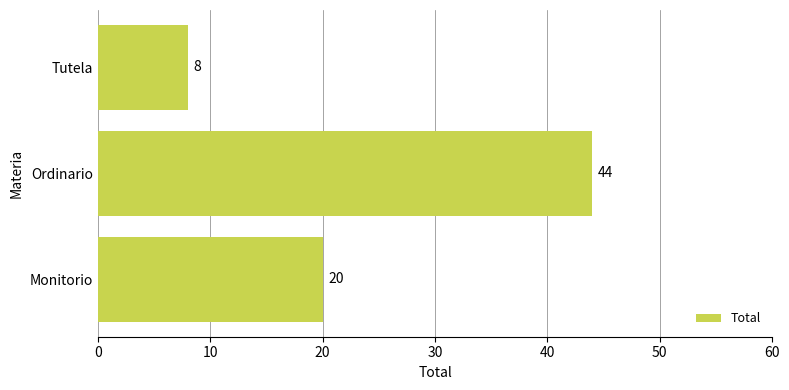

How many values are between 8 and 44?

3